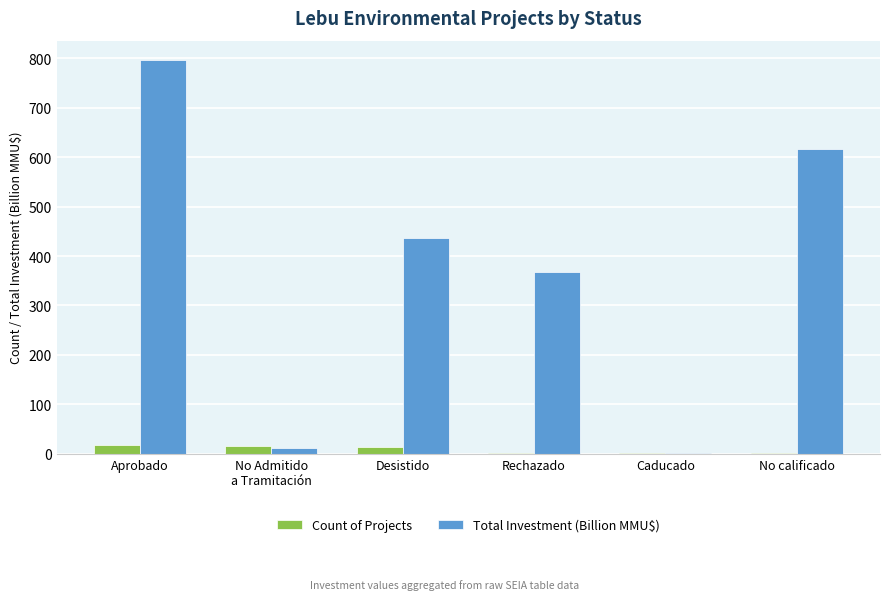

Which label corresponds to the largest value in the chart?

Aprobado